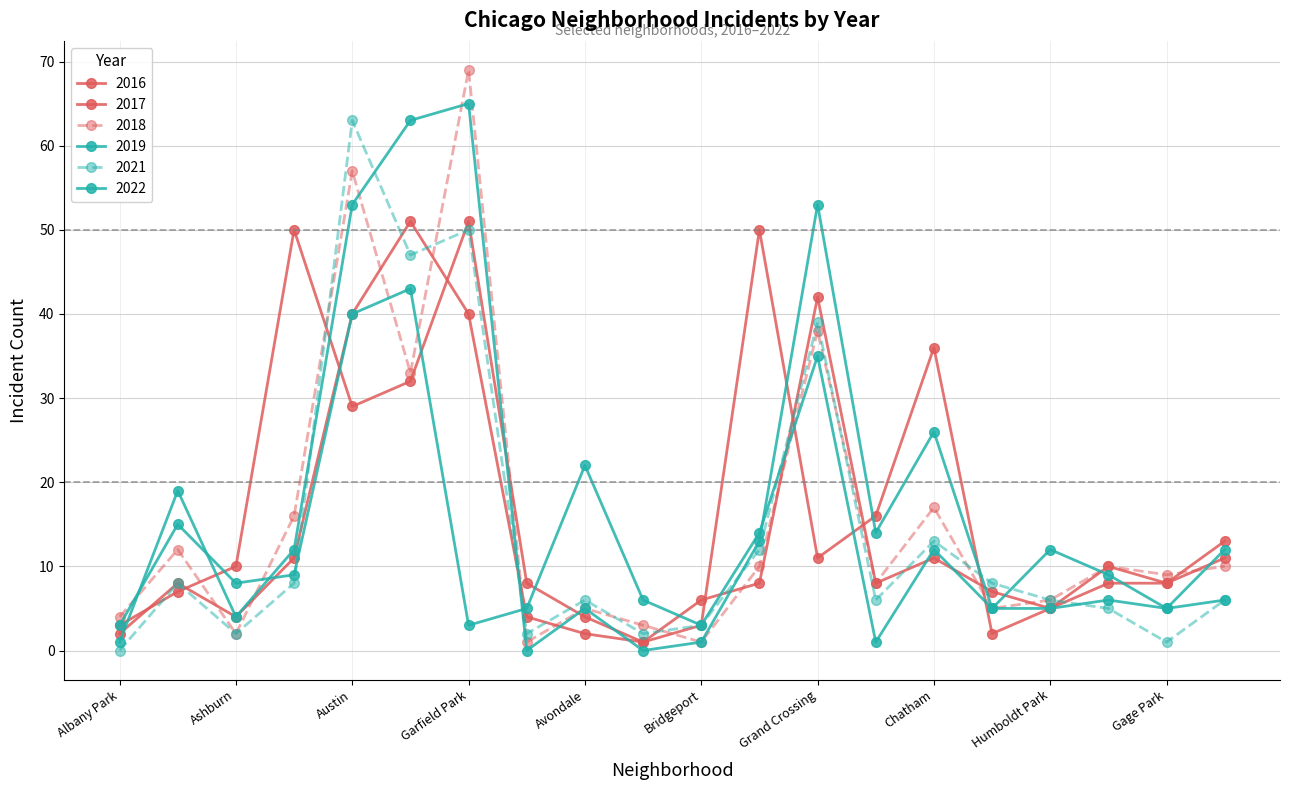

At which label is 2019 closest to 32?

Chatham